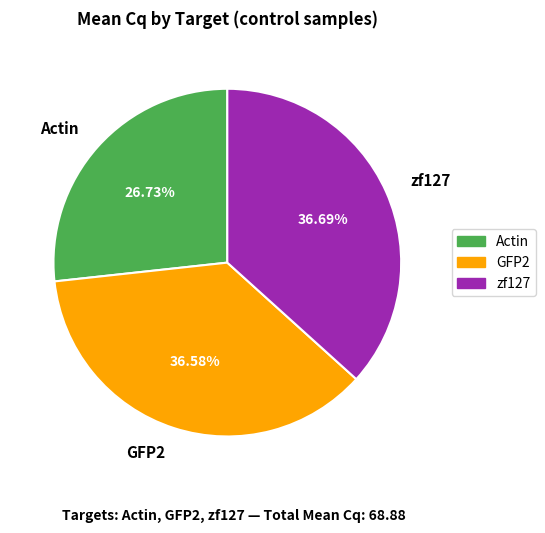

Which category has the smallest portion of the pie?

Actin